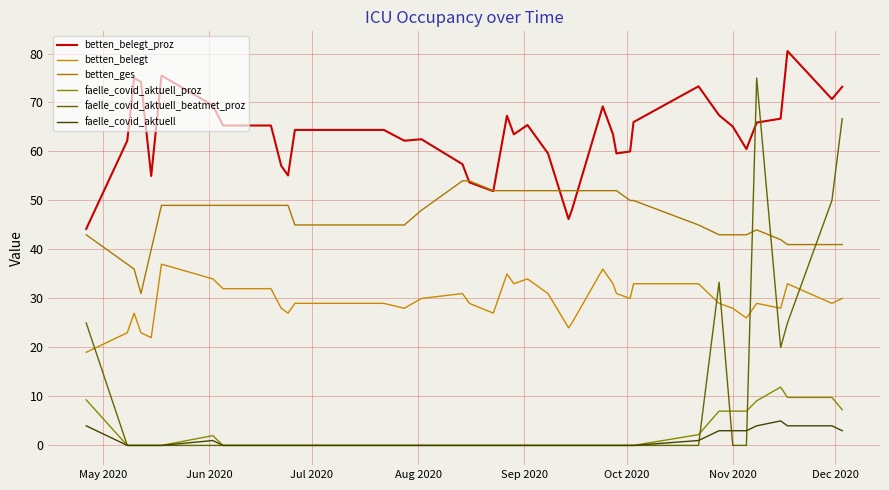

In betten_belegt, how many points are higher than both neighbors (excluding endpoints)?

8